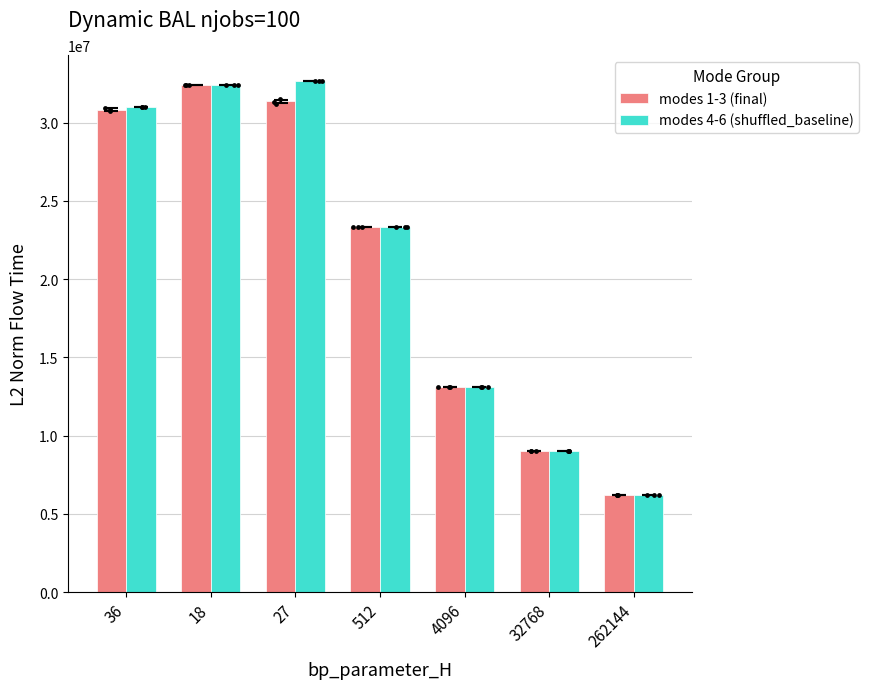

At which category is the sum across all series the highest?

18